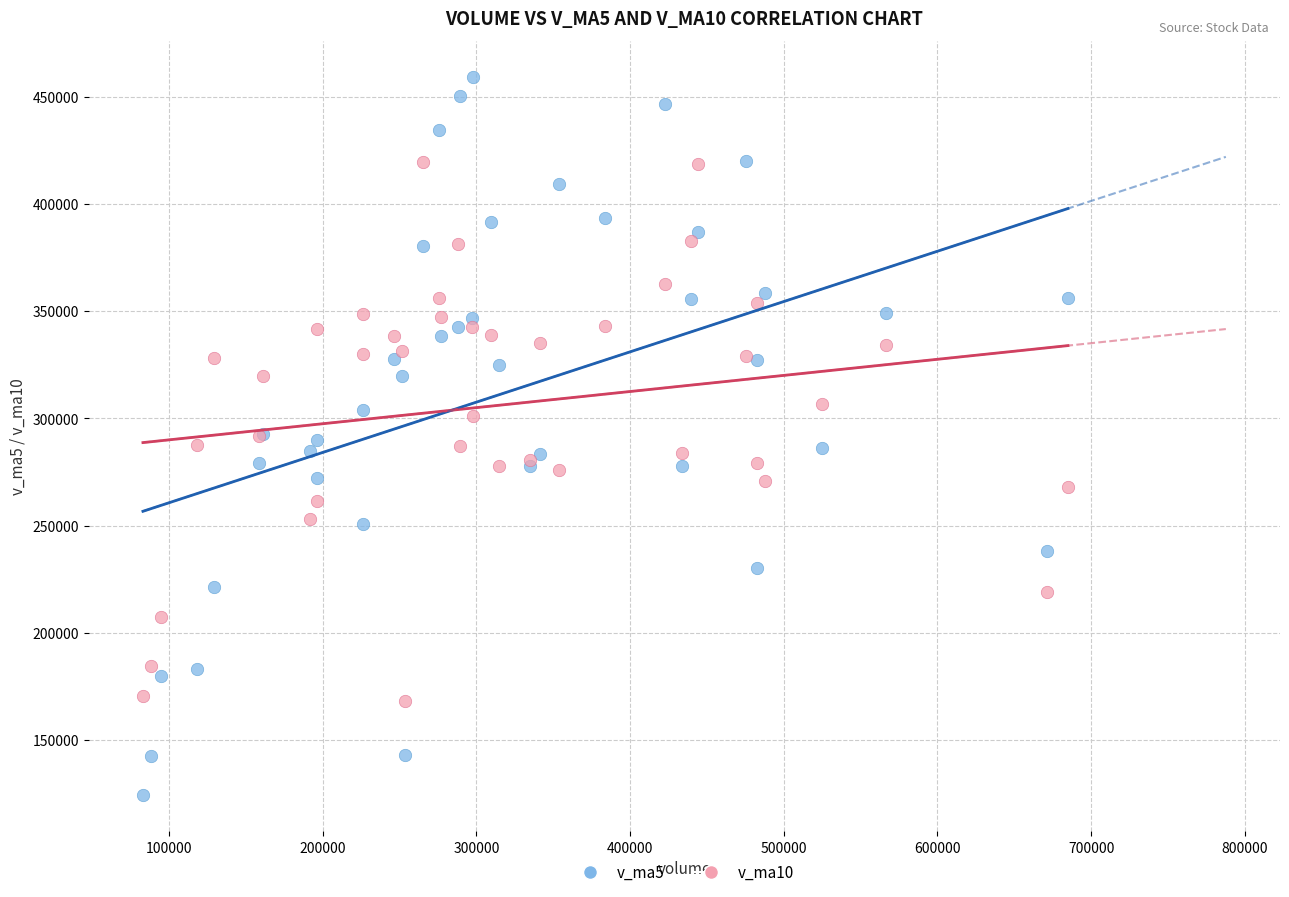

Which series reaches the minimum Y coordinate?

v_ma5